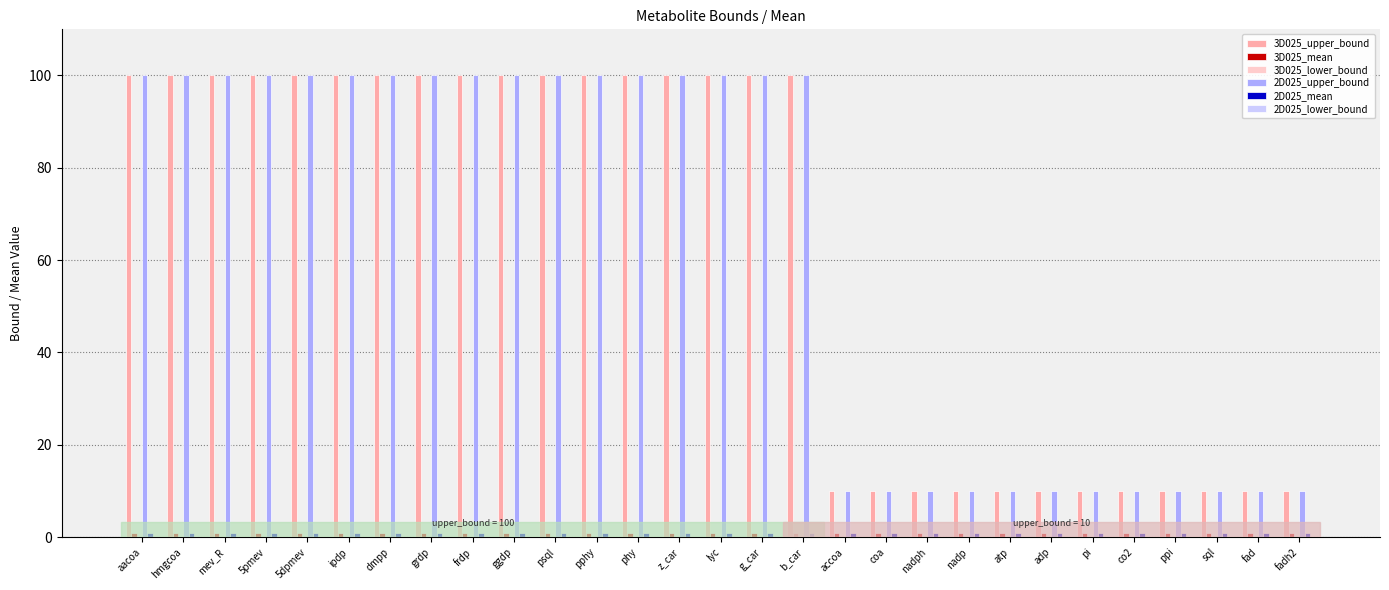

What is the approximate value of 2D025_upper_bound at atp?

10.0